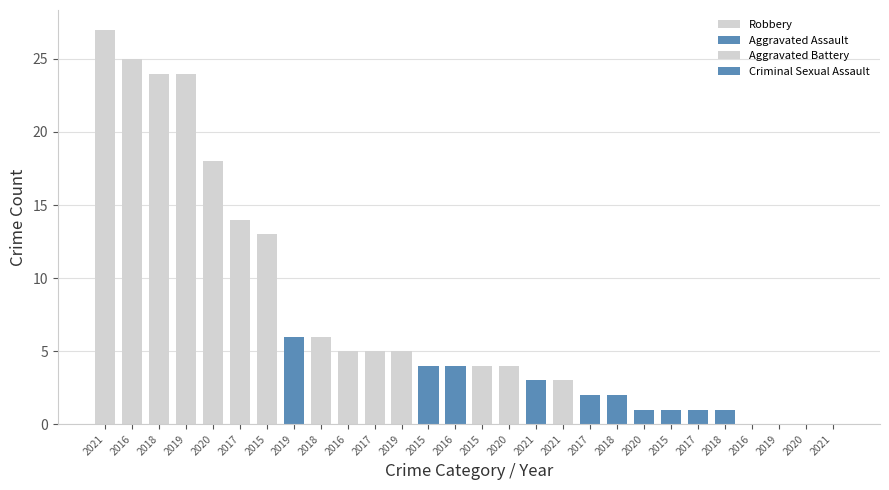

Are the bars horizontal?

No